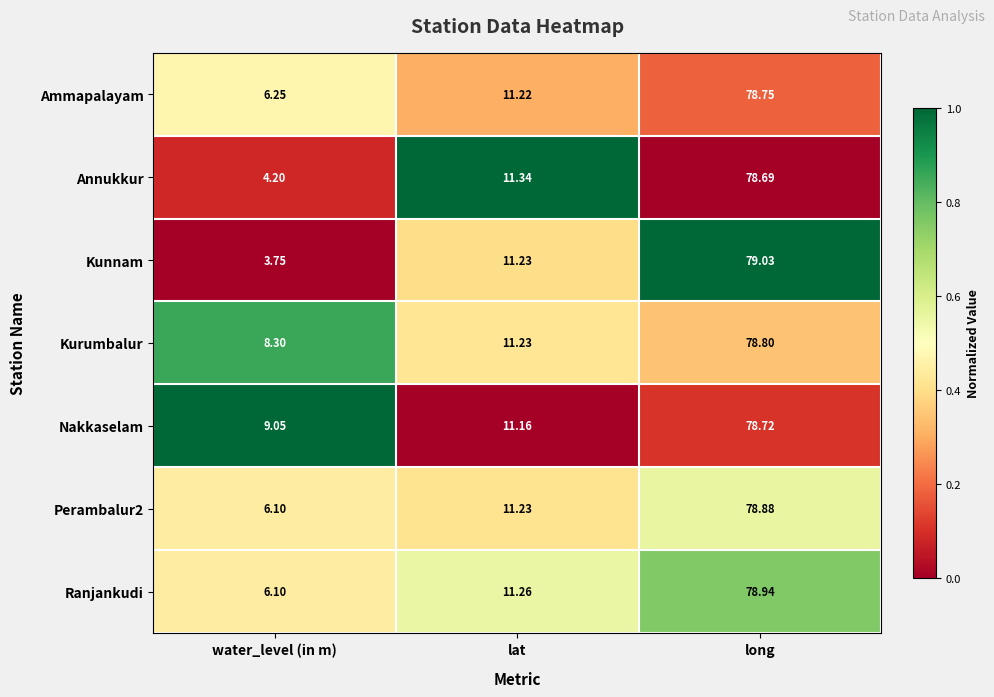

List the labels in order of Nakkaselam value, smallest first.

water_level (in m), lat, long